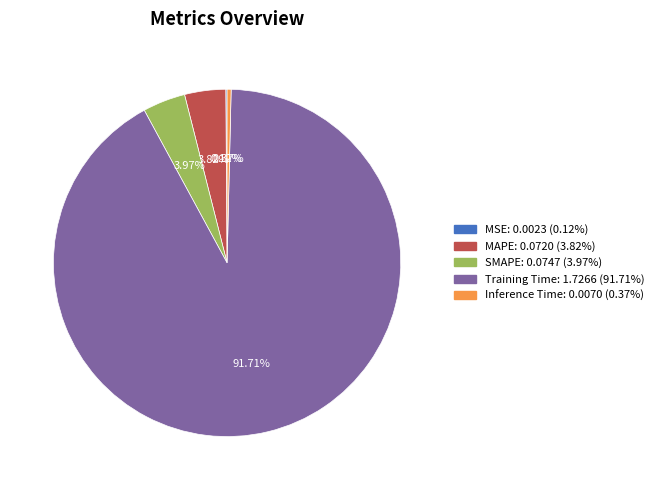

To the nearest percent, what is the average slice percentage?

20%